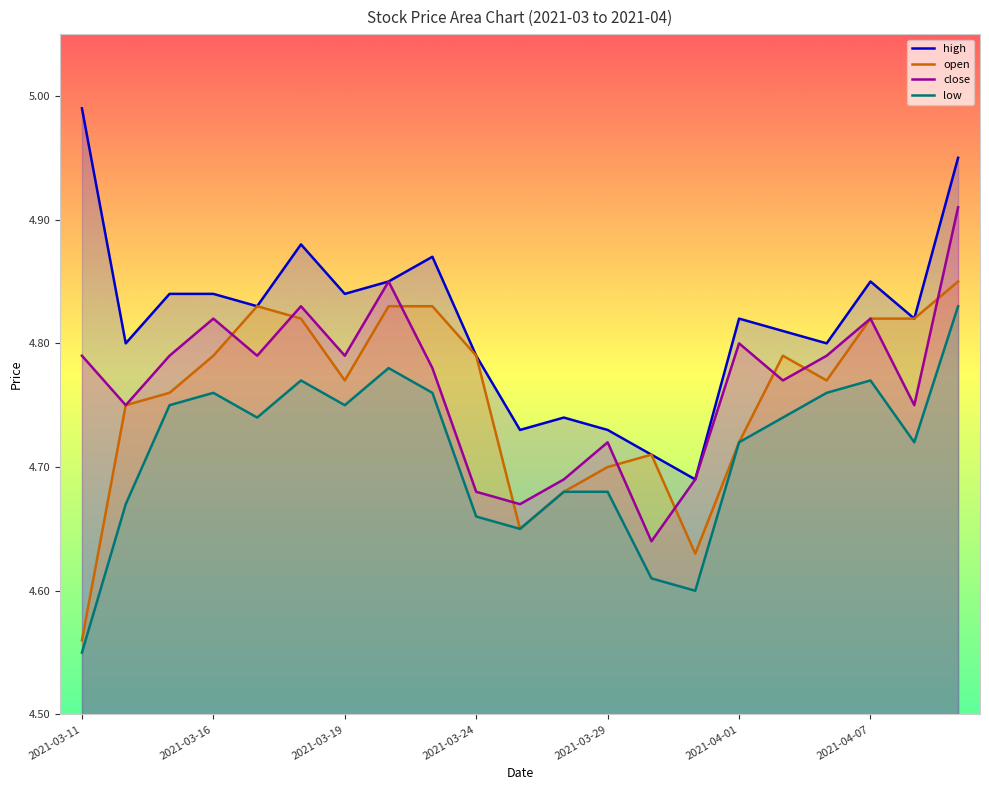

At which label is low closest to 4?

2021-03-11